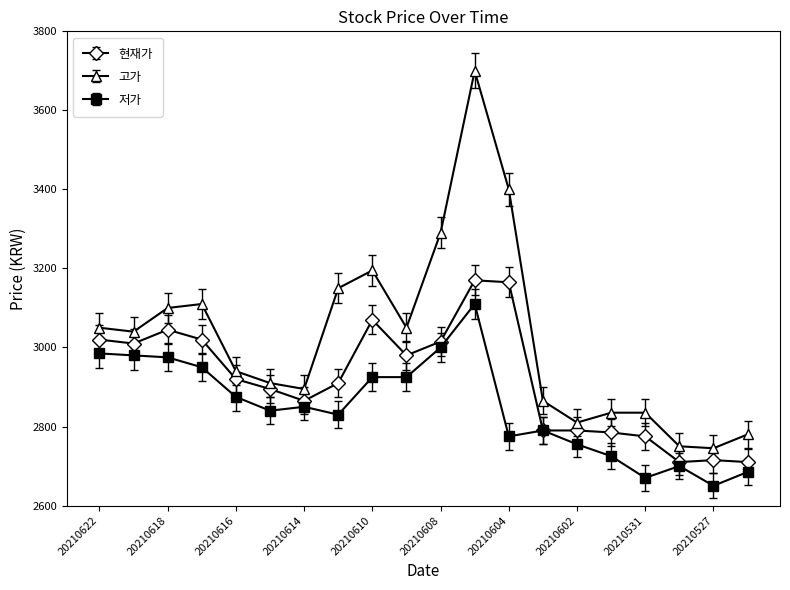

What is the maximum value shown in the chart?

3700